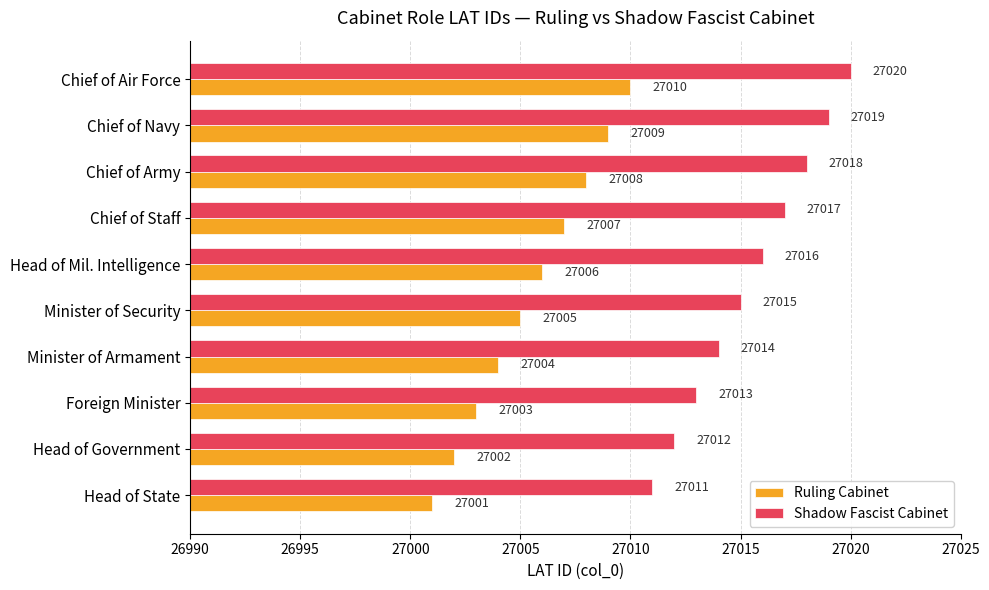

Is it true that Shadow Fascist Cabinet equals 27014 at Minister of Armament?

True